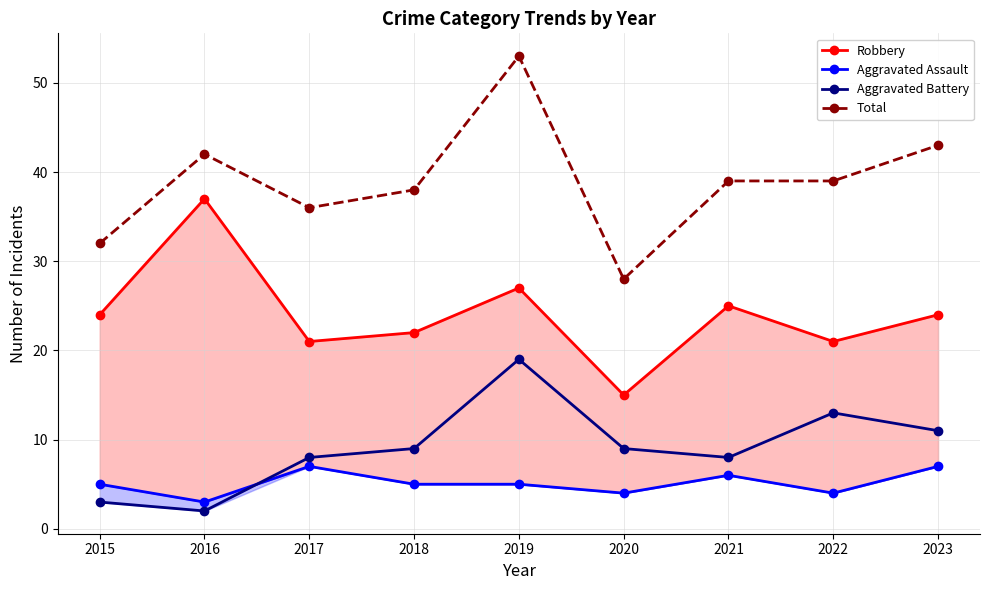

Which series has the largest total across all categories?

Total